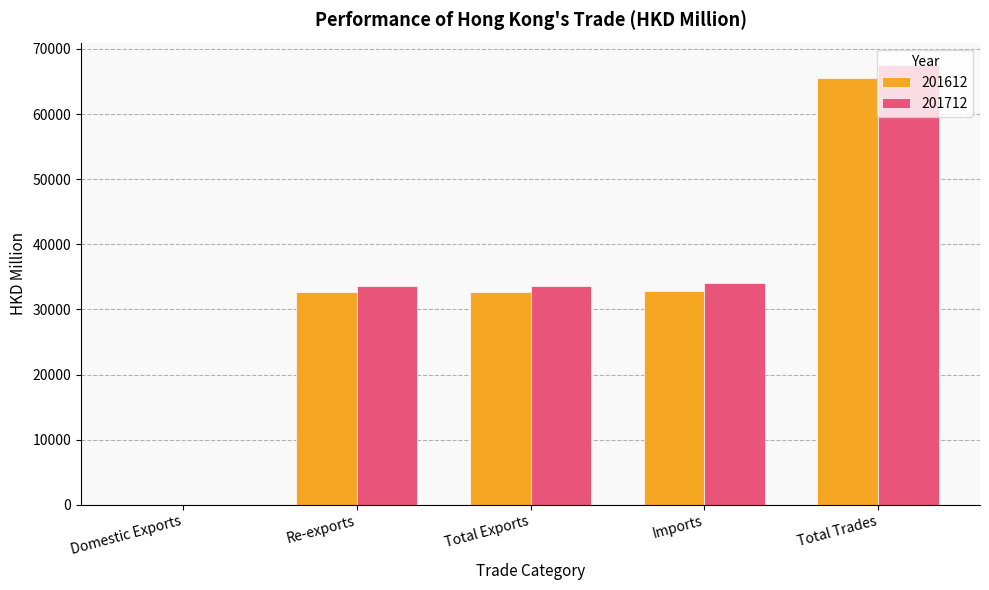

Count the number of data series in this chart.

2